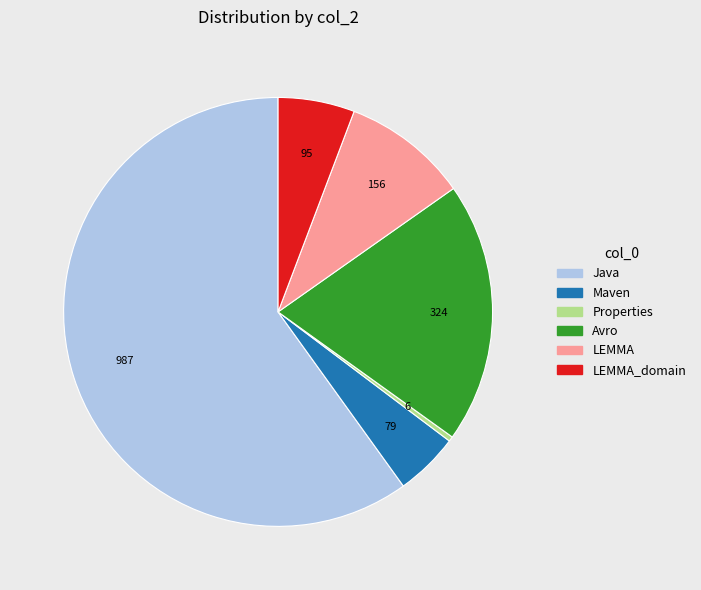

Is there a majority slice in this chart?

Yes